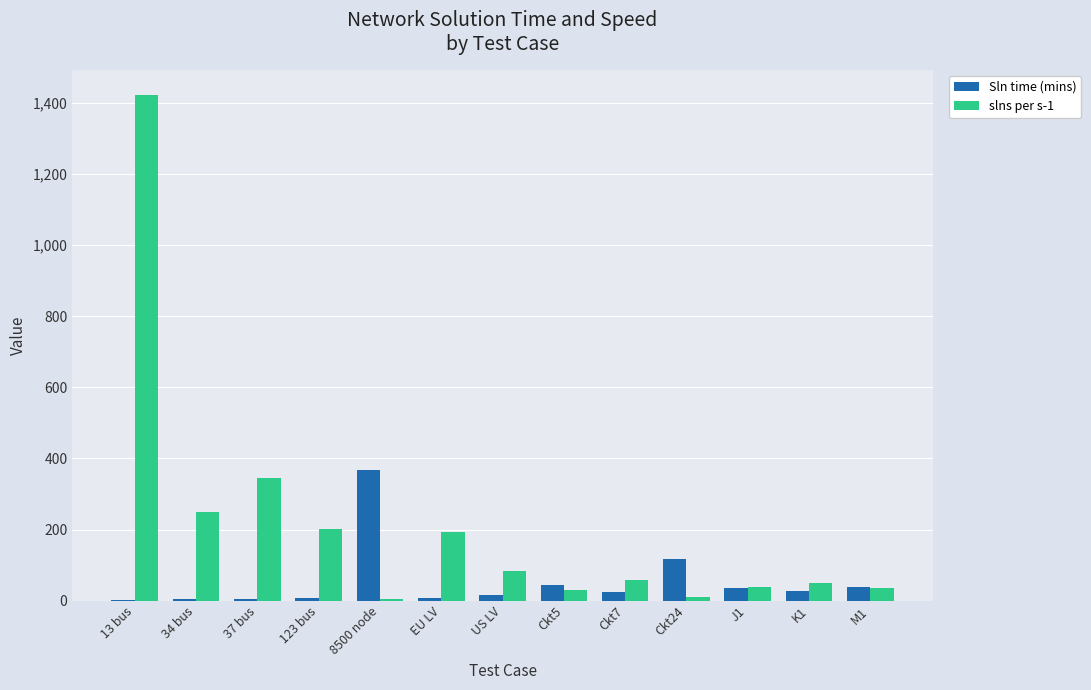

What are all the series names shown in the legend?

Sln time (mins), slns per s-1